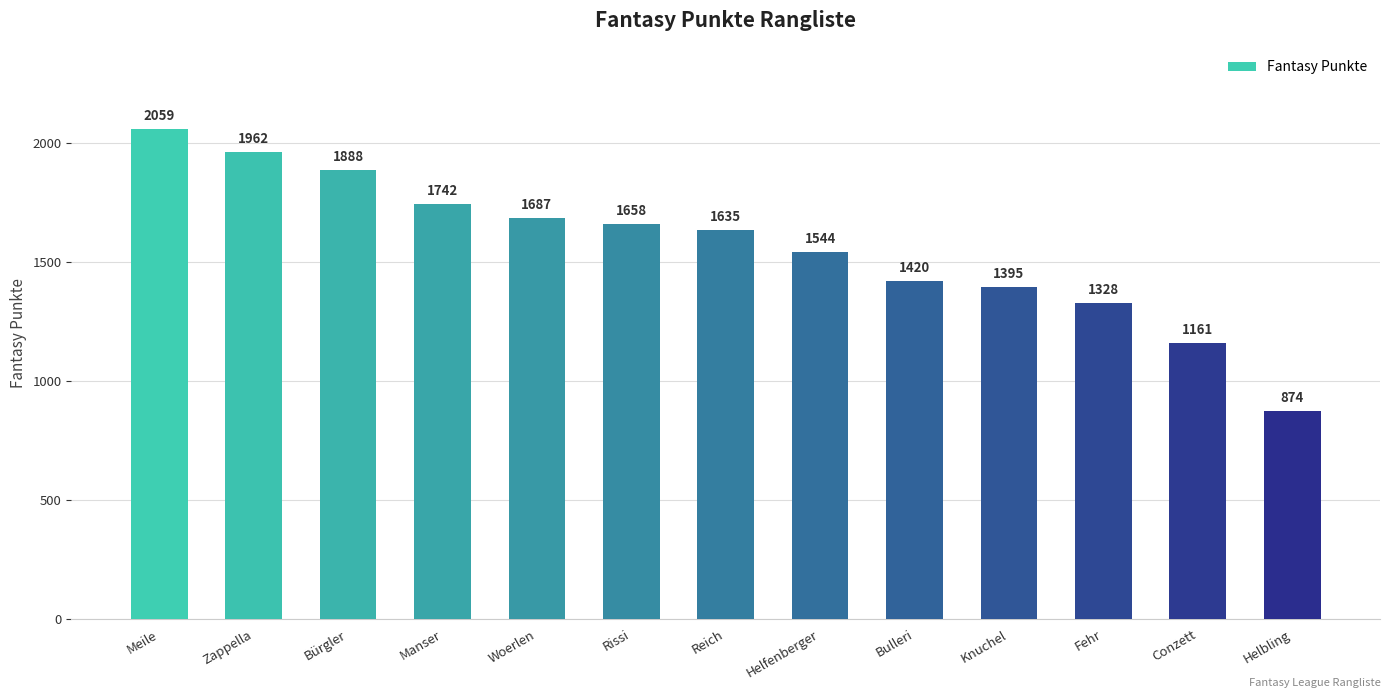

Reading left to right, transcribe all the data shown in this chart.

Meile=2059	Zappella=1962	Bürgler=1888	Manser=1742	Woerlen=1687	Rissi=1658	Reich=1635	Helfenberger=1544	Bulleri=1420	Knuchel=1395	Fehr=1328	Conzett=1161	Helbling=874